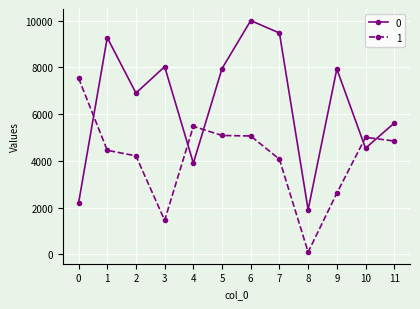

True or false: 0 has more than 1 points higher than both neighbors.

True